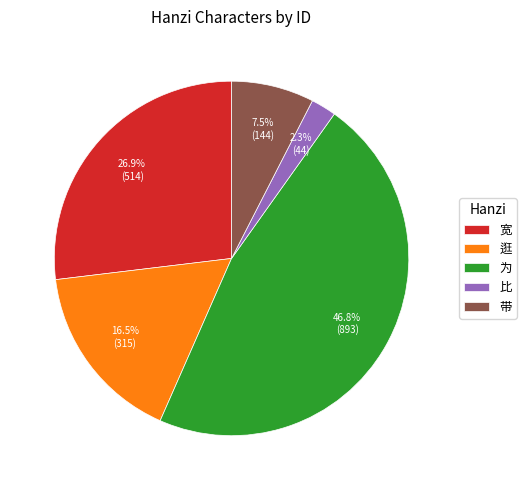

Rank the categories by value from highest to lowest.

为, 宽, 逛, 带, 比